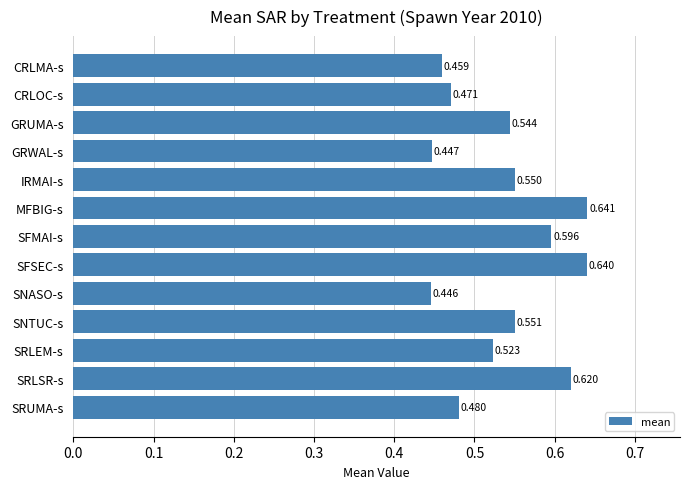

At which label is the value closest to 0?

SNASO-s